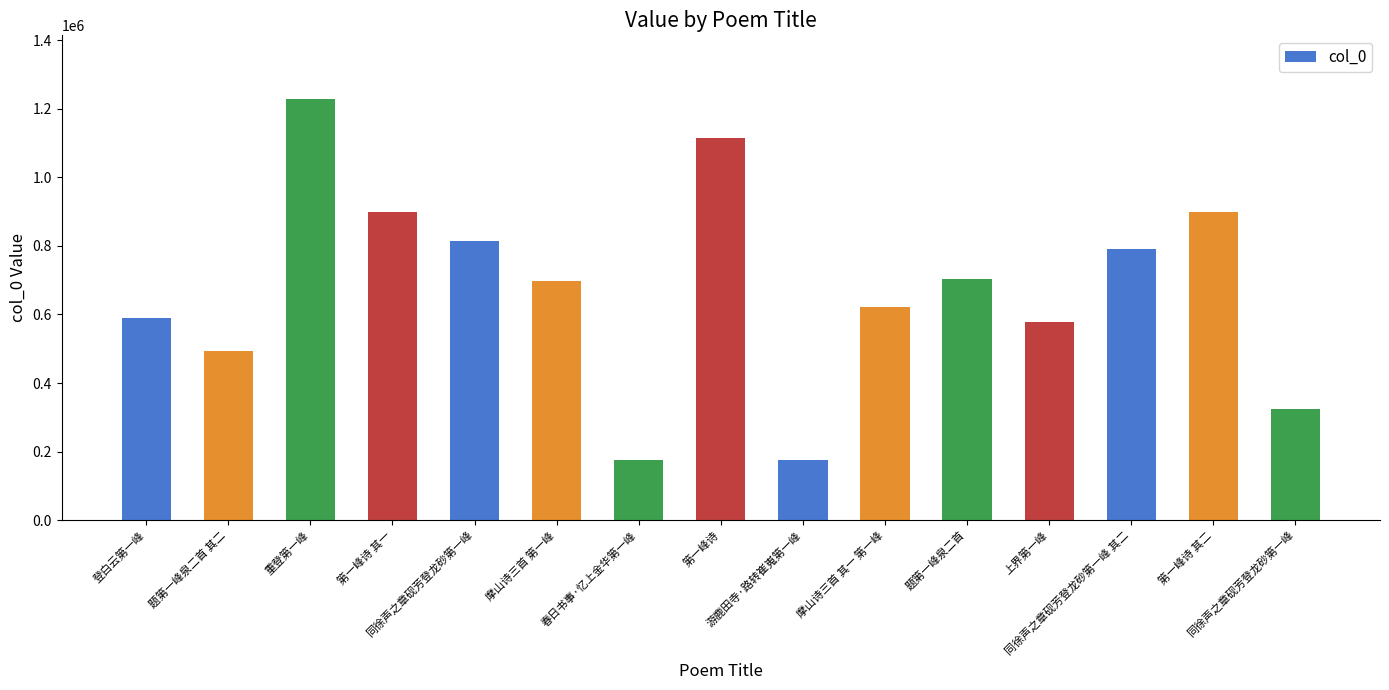

Does the chart contain any negative values?

No